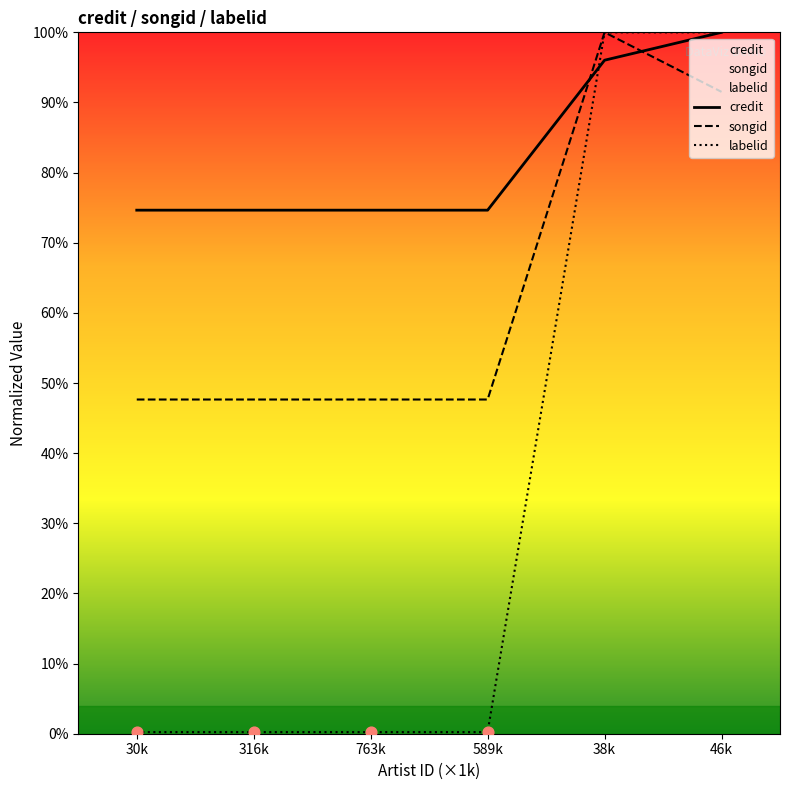

Is the value of songid at 589k greater than the value of credit at 316k?

No